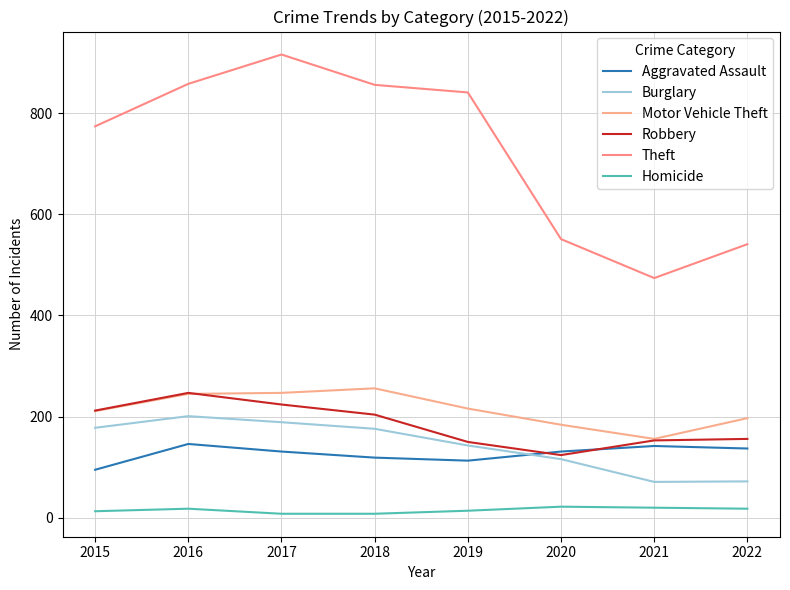

Which series changed the most between 2017 and 2020?

Theft